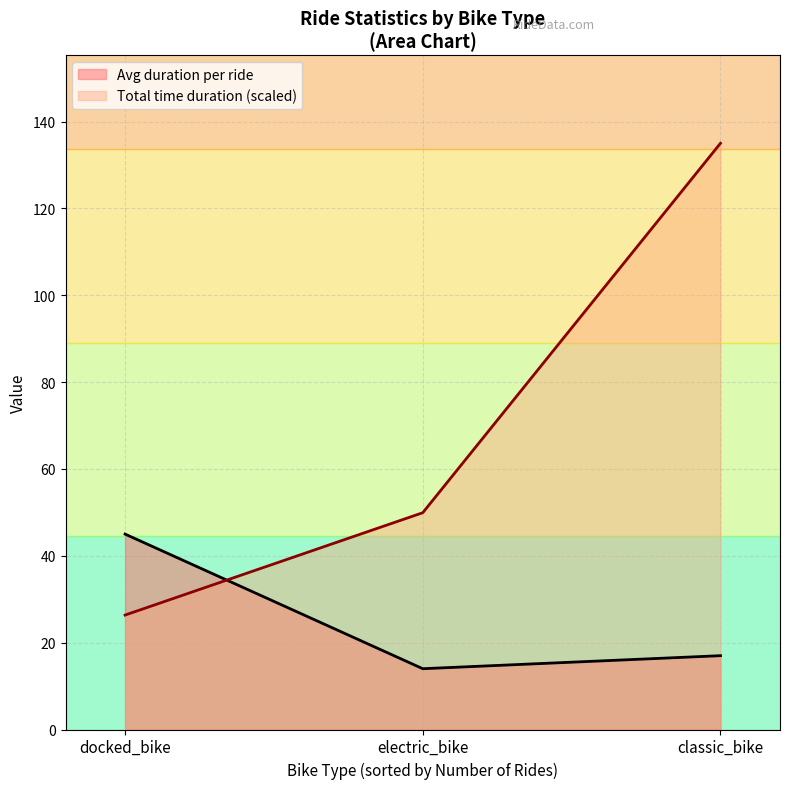

Read the Total time duration (scaled) value at classic_bike.

135.0